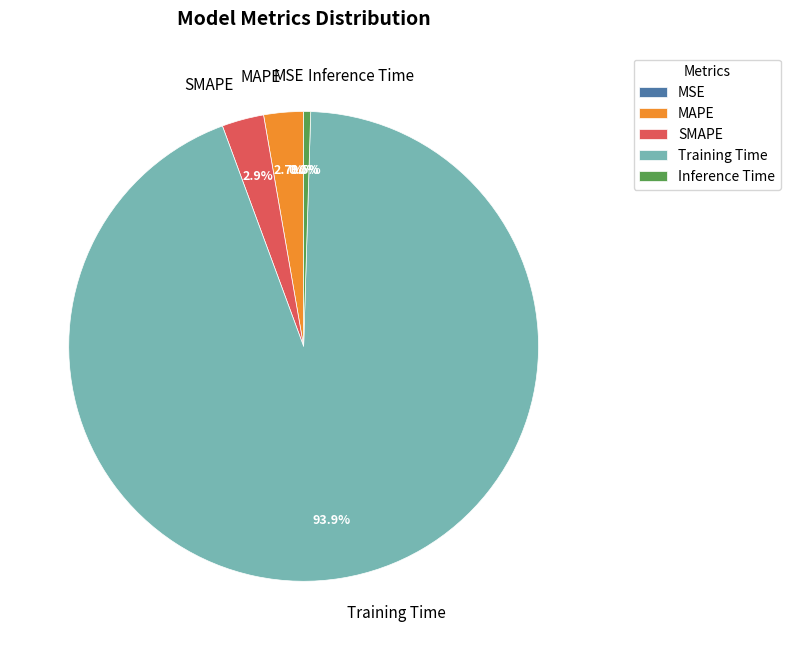

What is the largest slice in the pie chart?

Training Time